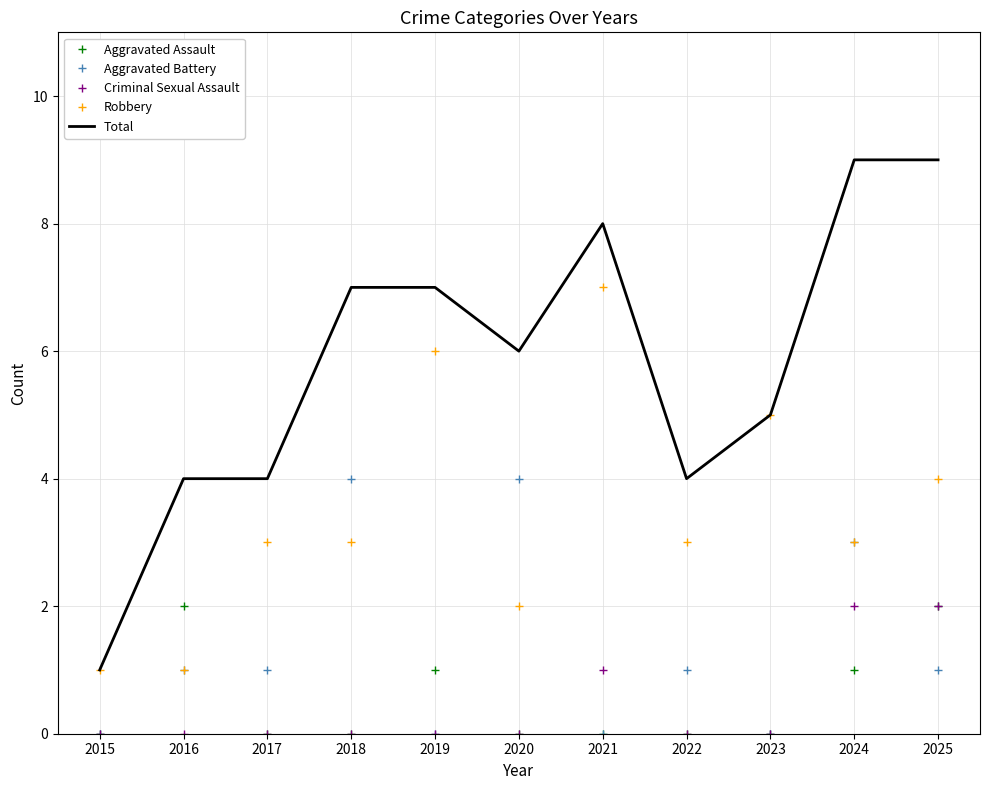

True or false: Aggravated Assault and Aggravated Battery cross at least once.

True